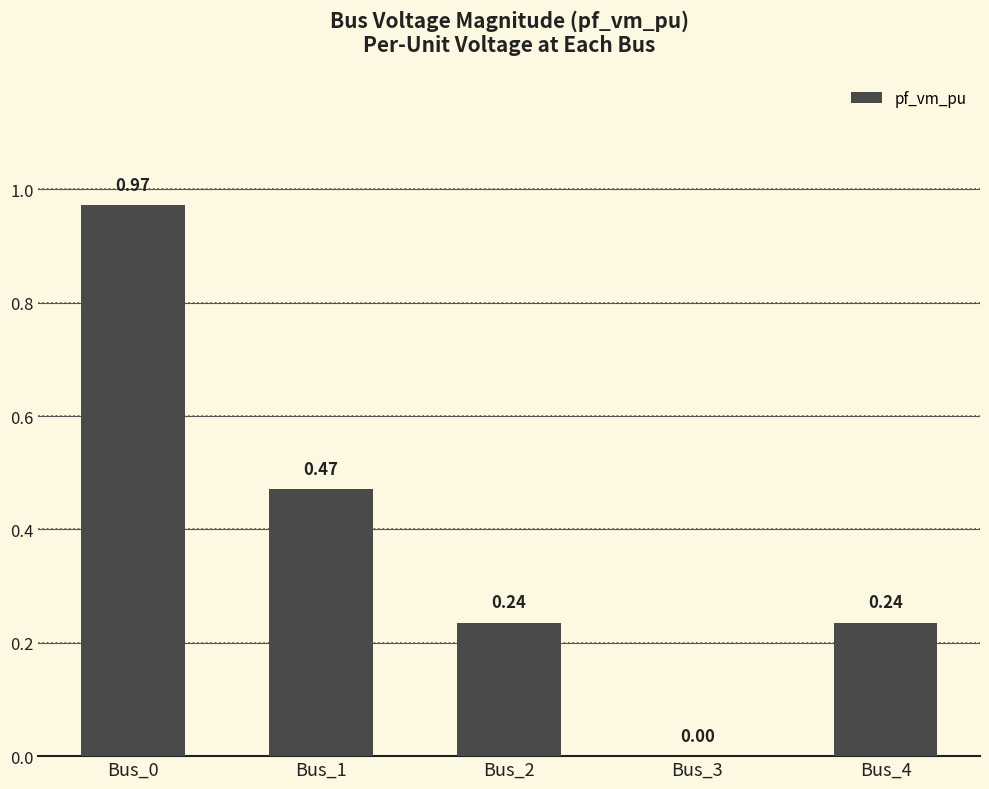

How many categories are shown in the chart?

5